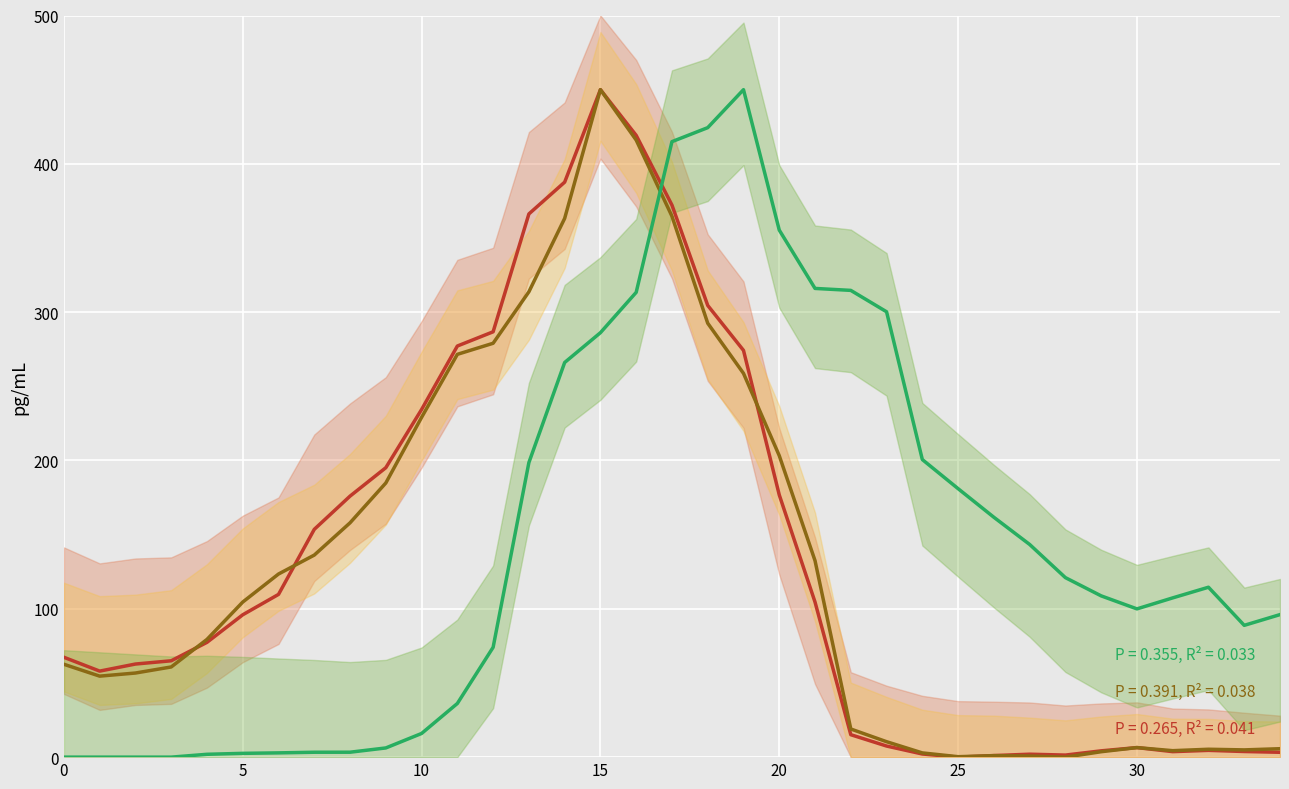

At how many categories does at least one series exceed 334?

8